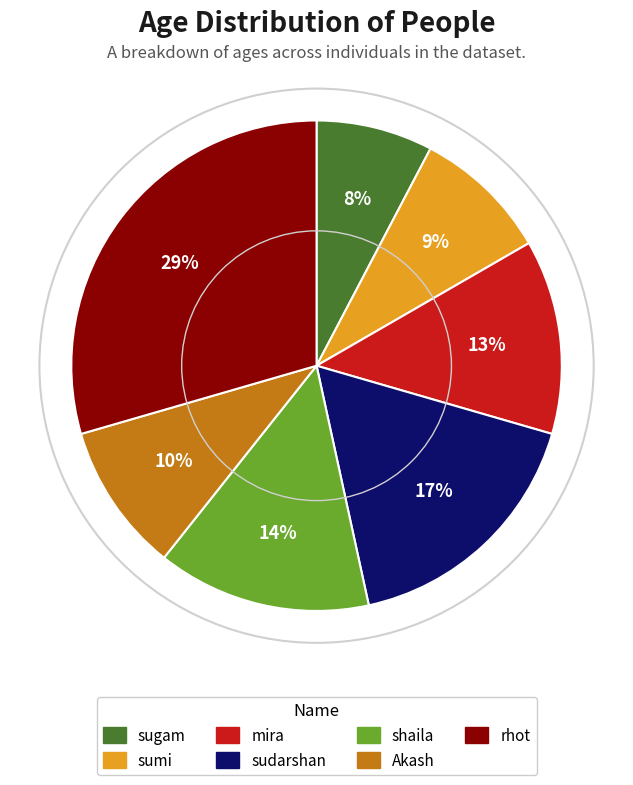

Rank the categories by value from highest to lowest.

rhot, sudarshan, shaila, mira, Akash, sumi, sugam